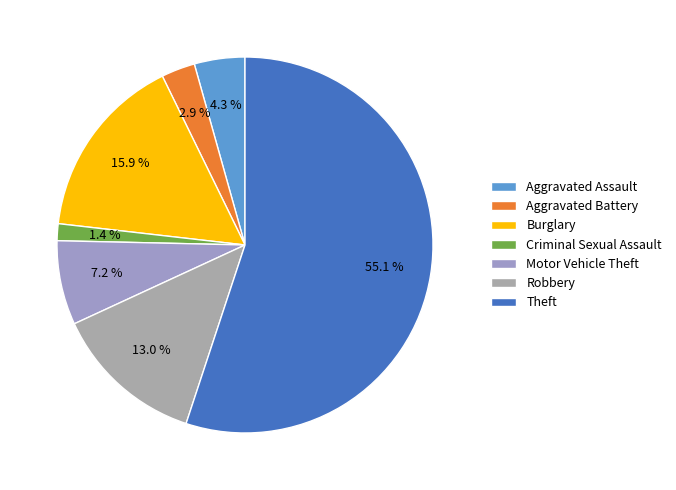

What percentage is the Theft slice, to the nearest percent?

55%